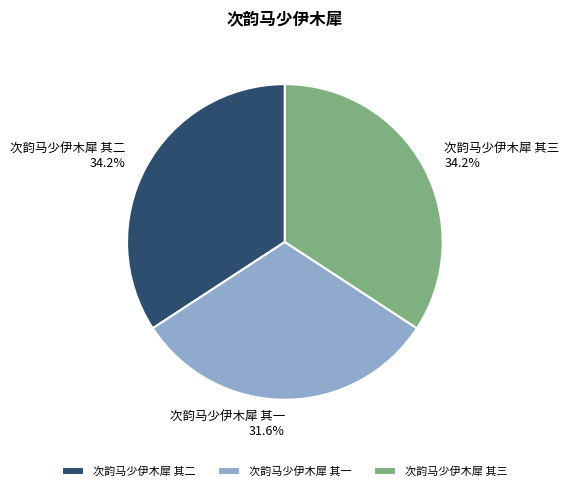

How much of the chart is everything except 次韵马少伊木犀 其三?

65.8%